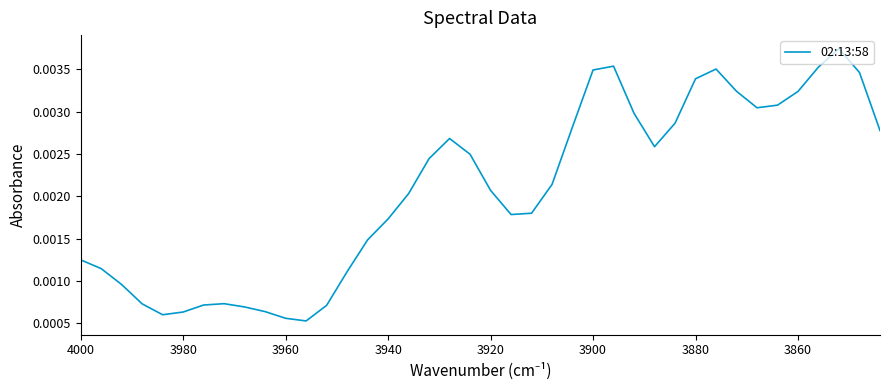

How many distinct data groups are displayed?

1